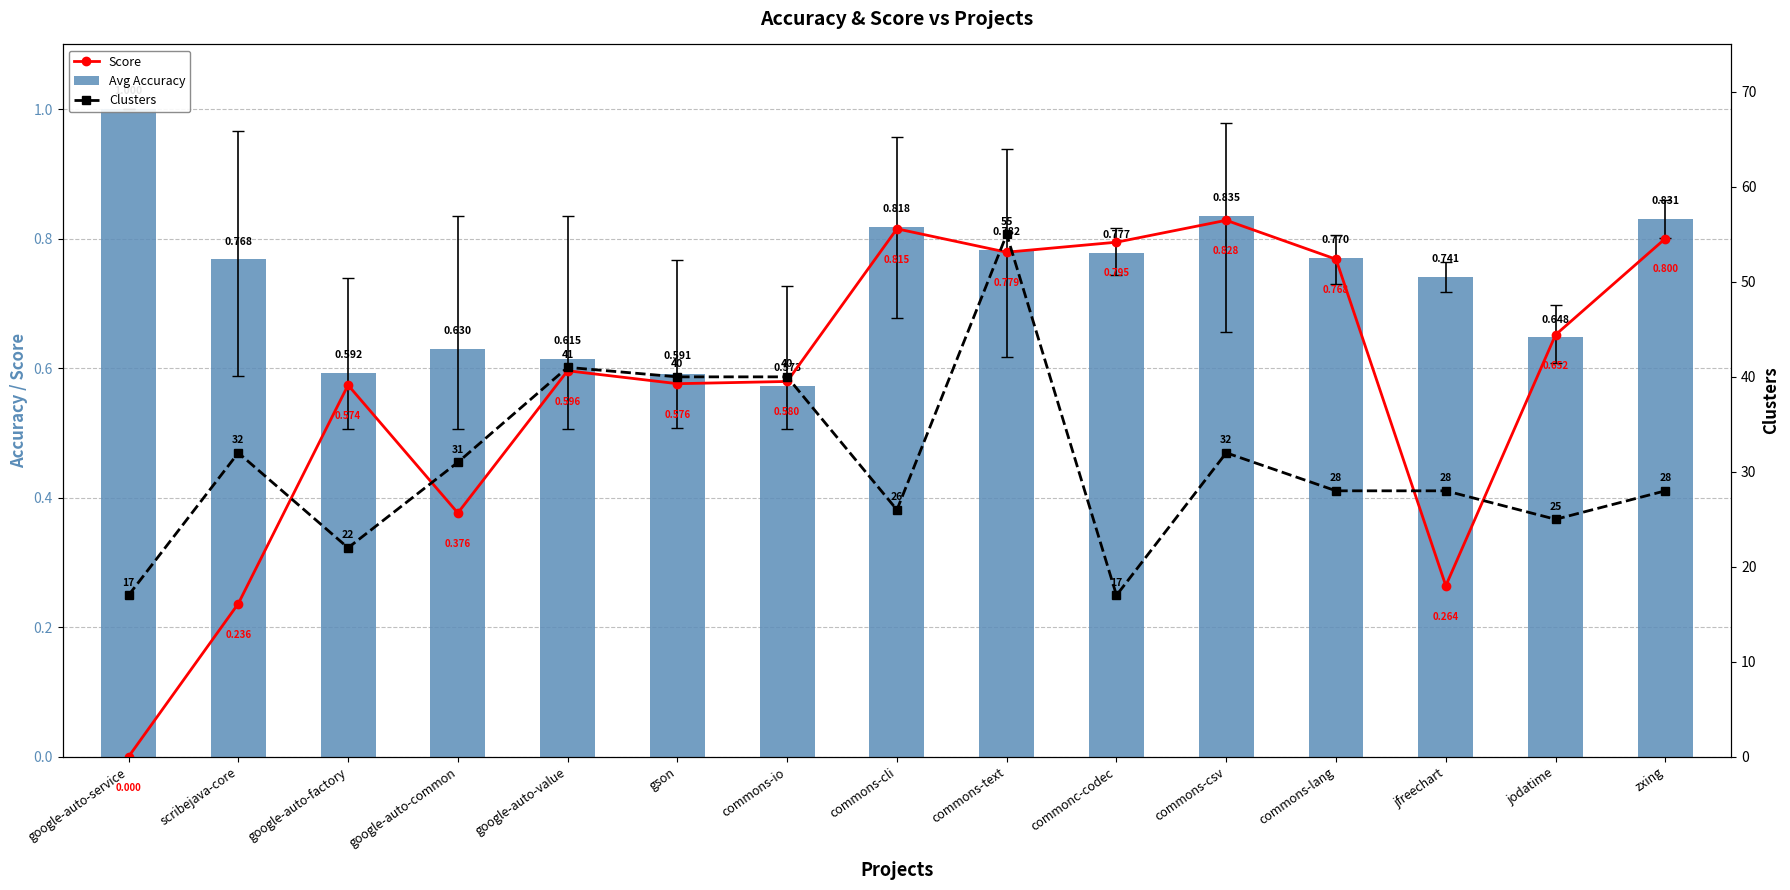

Rank the series by their maximum value, from highest to lowest.

Clusters, Avg Accuracy, Score